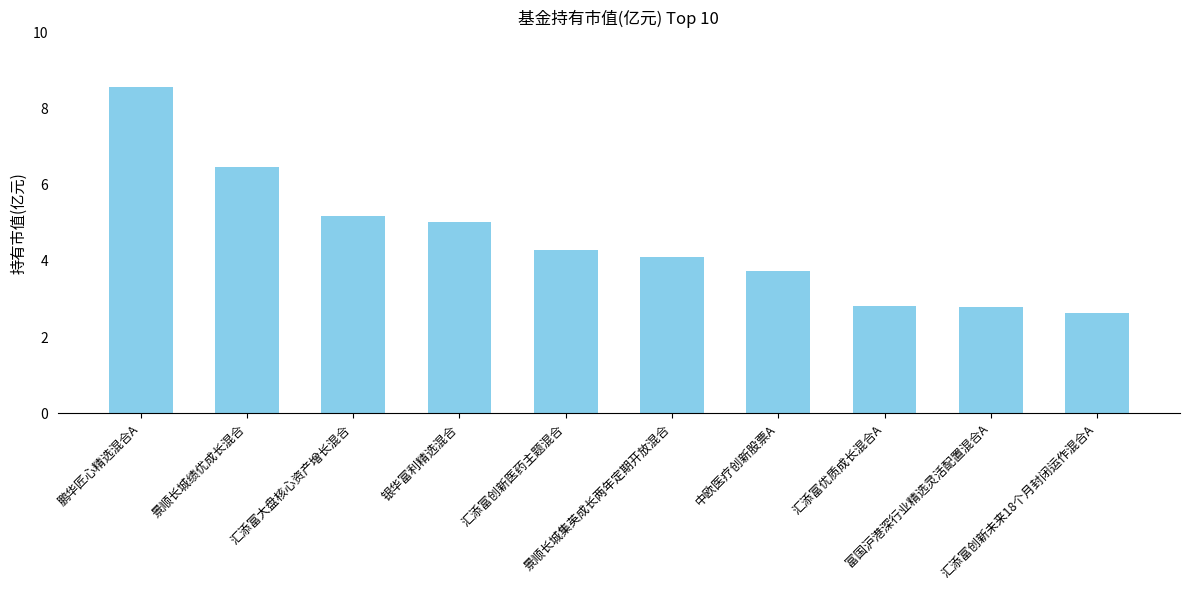

What is the value of the 2nd bar from the left?

6.5